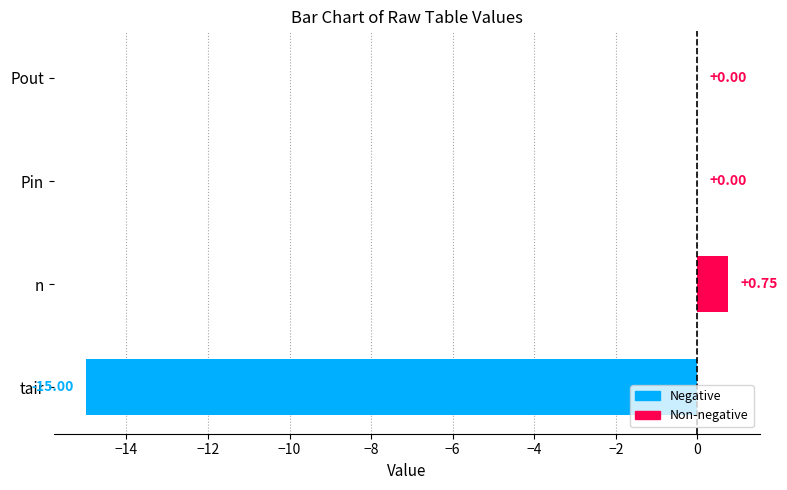

What is the sum of all values?

-14.2